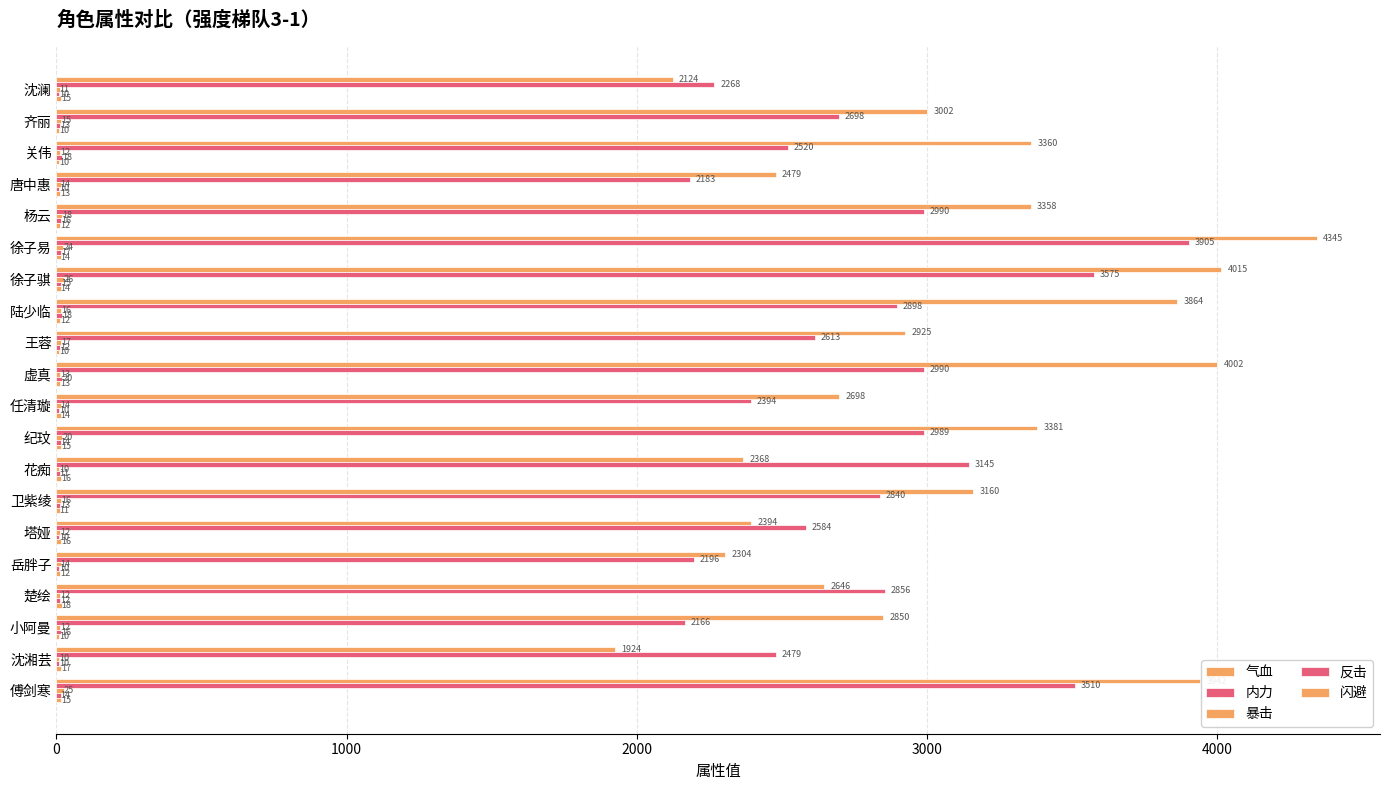

Reading left to right, extract all data points from this chart.

气血: 2124	3002	3360	2479	3358	4345	4015	3864	2925	4002	2698	3381	2368	3160	2394	2304	2646	2850	1924	3942
内力: 2268	2698	2520	2183	2990	3905	3575	2898	2613	2990	2394	2989	3145	2840	2584	2196	2856	2166	2479	3510
暴击: 11	15	12	14	18	24	26	16	17	13	14	20	10	16	12	14	12	12	10	25
反击: 10	13	18	10	16	17	15	18	12	20	10	14	11	13	10	10	12	16	10	14
闪避: 15	10	10	13	12	14	14	12	10	13	14	15	16	11	16	12	18	10	17	15